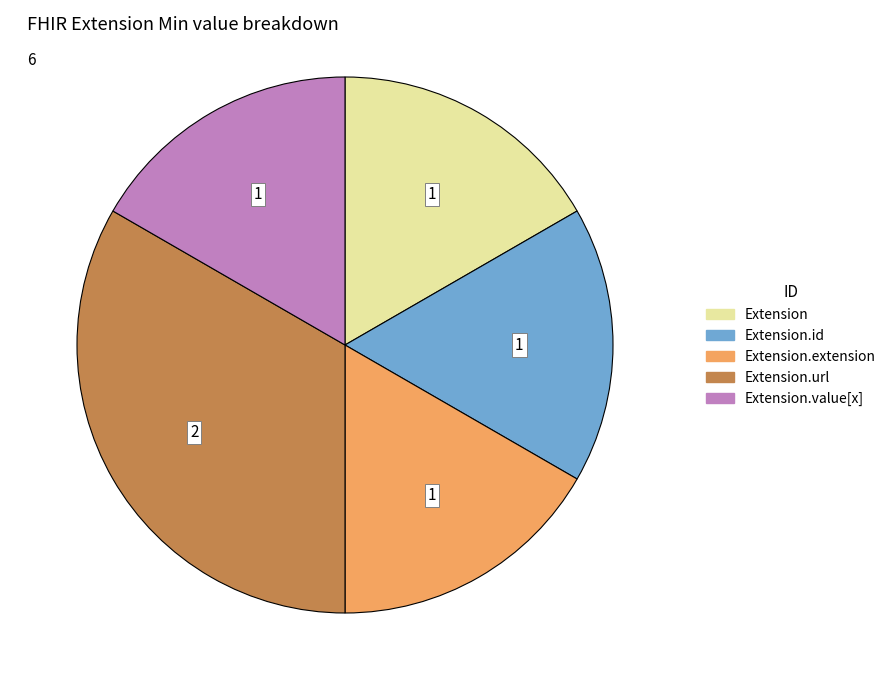

Is there a majority slice in this chart?

No